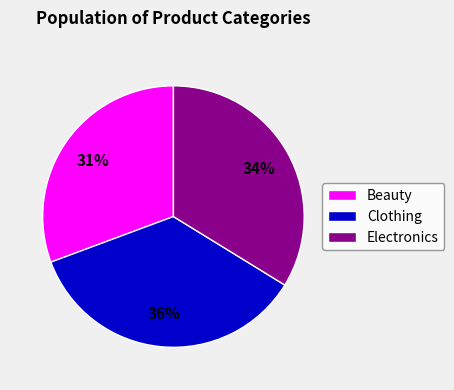

Is the sum of Clothing and Beauty greater than half?

Yes